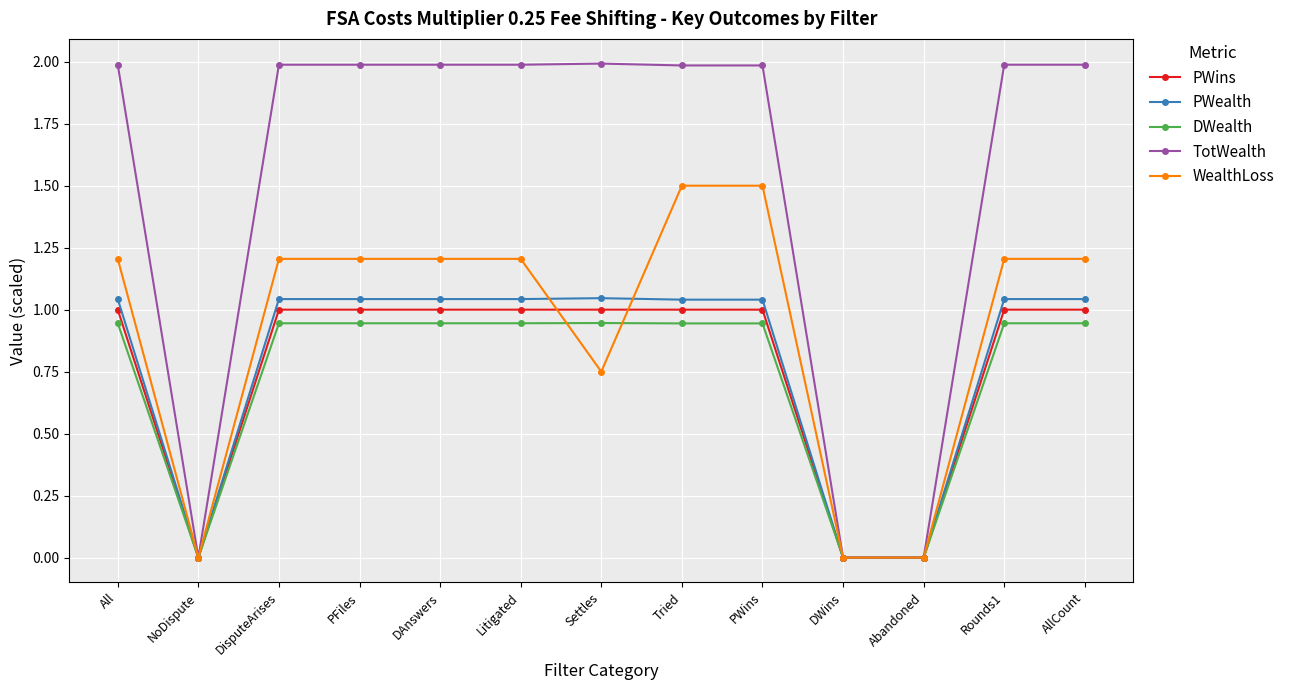

Which series has the largest range (max minus min)?

TotWealth